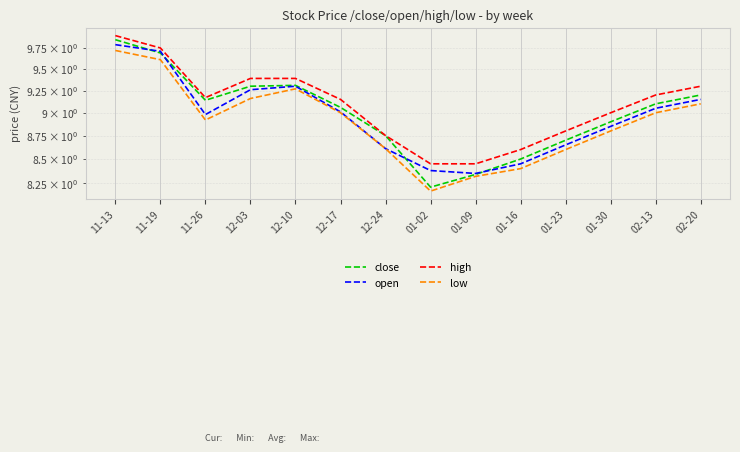

True or false: close and high cross at least once.

False